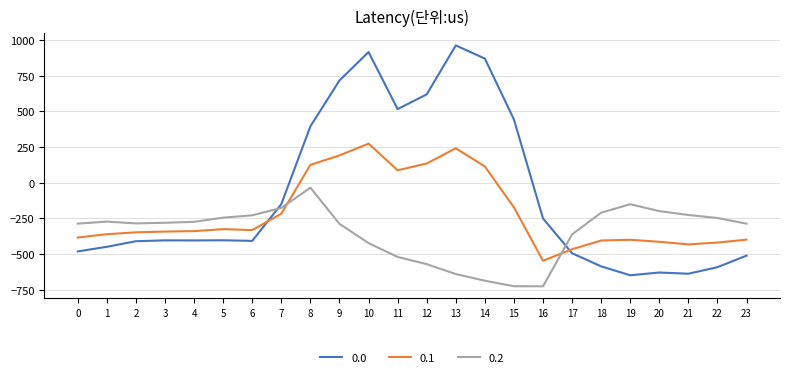

Between which two adjacent categories do 0.2 and 0.0 first intersect?

6 and 7